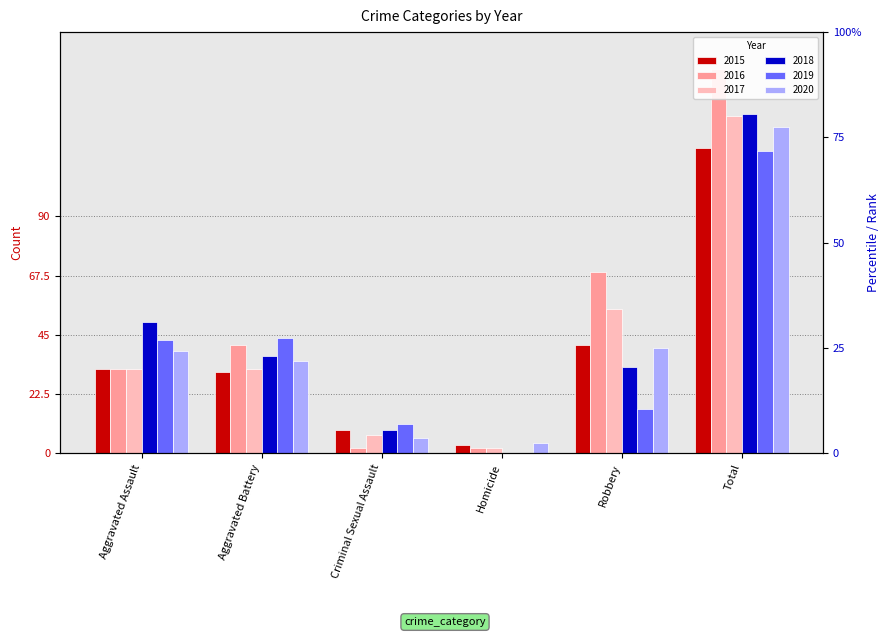

The value of 2020 at Robbery is 40. True or false?

True